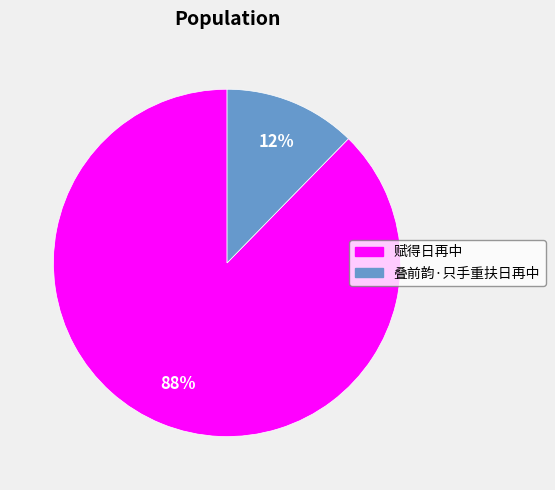

What percentage is the 叠前韵·只手重扶日再中 slice, to the nearest percent?

12%